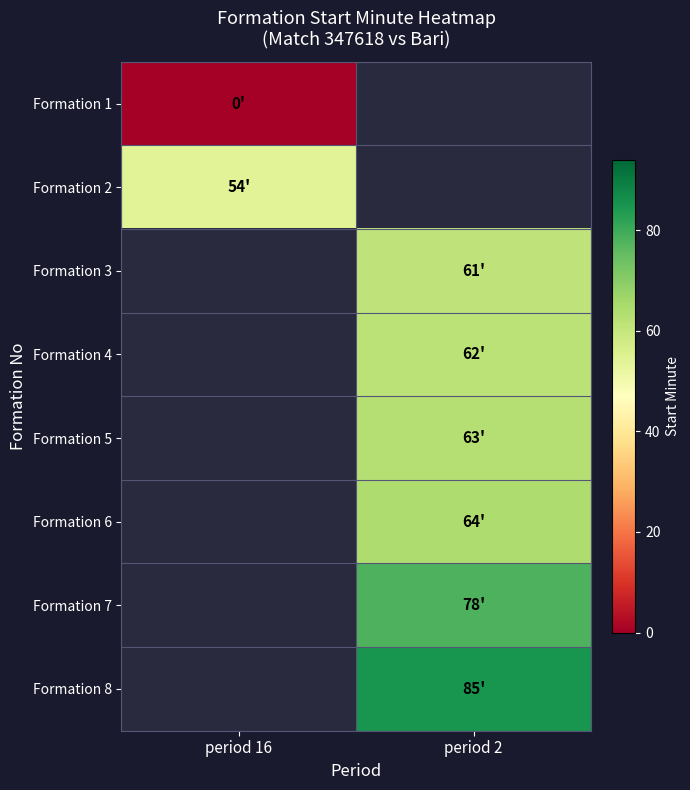

The Formation 8 series shows 85.0 at period 2. True or false?

True